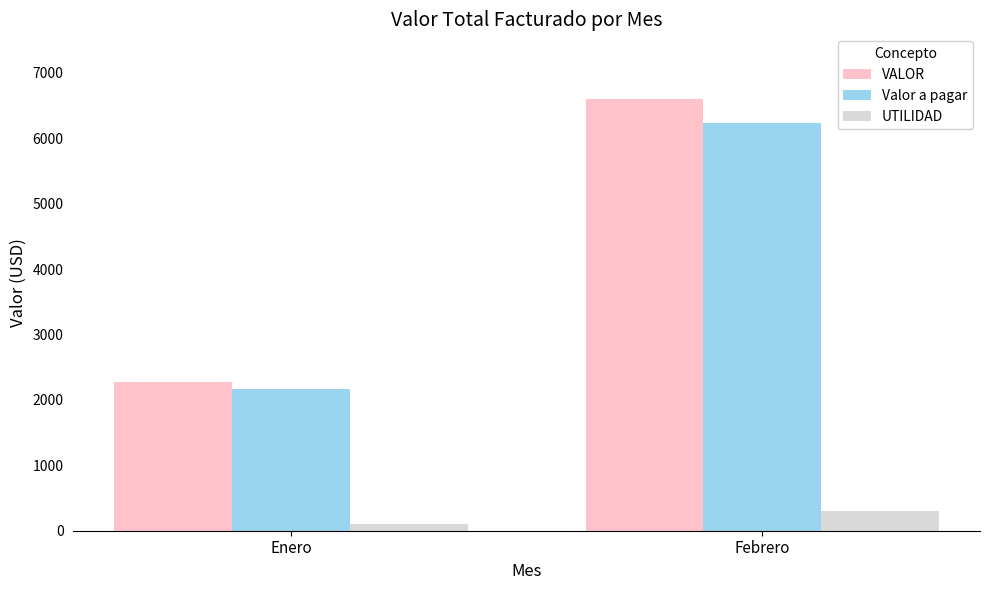

The value of VALOR at Febrero is 10367.8. True or false?

False